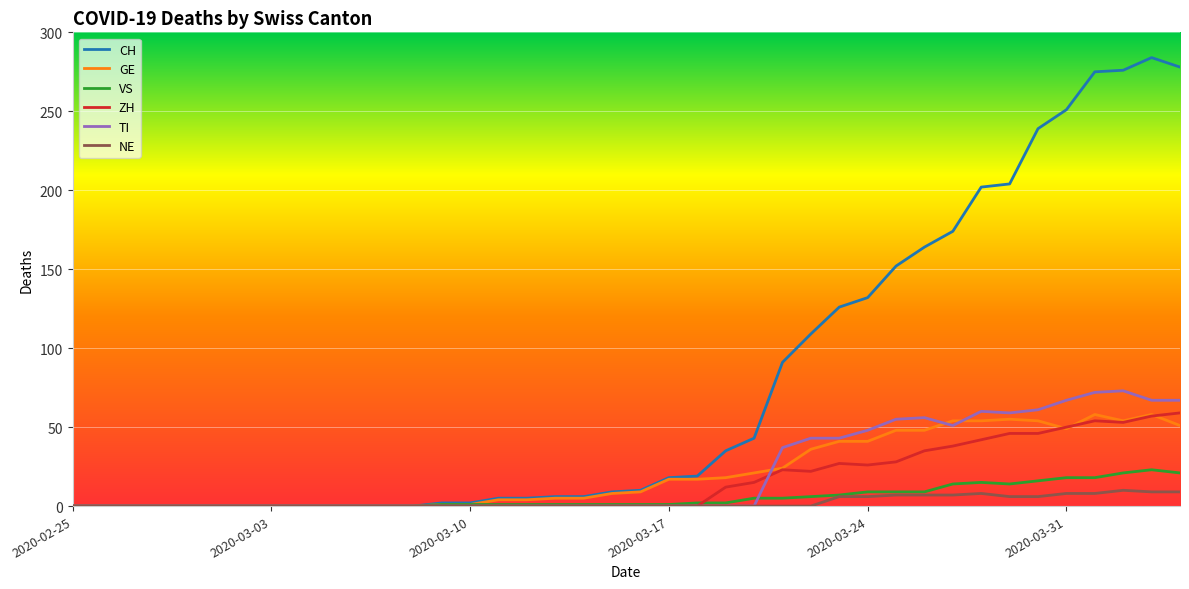

Count the number of data series in this chart.

6